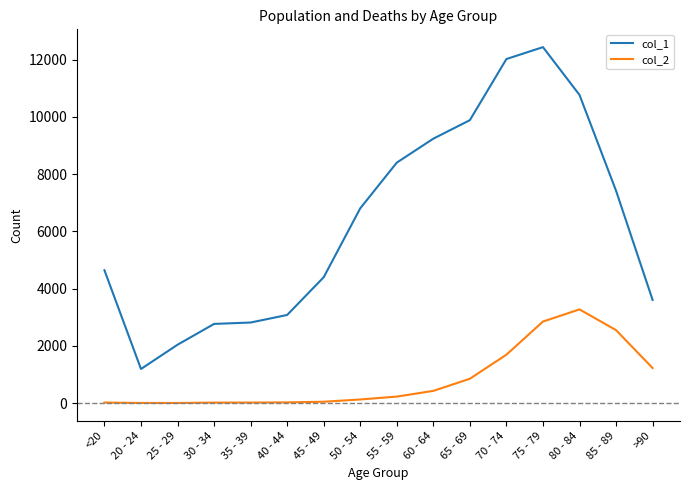

At which category does col_1 reach its first local valley?

20 - 24